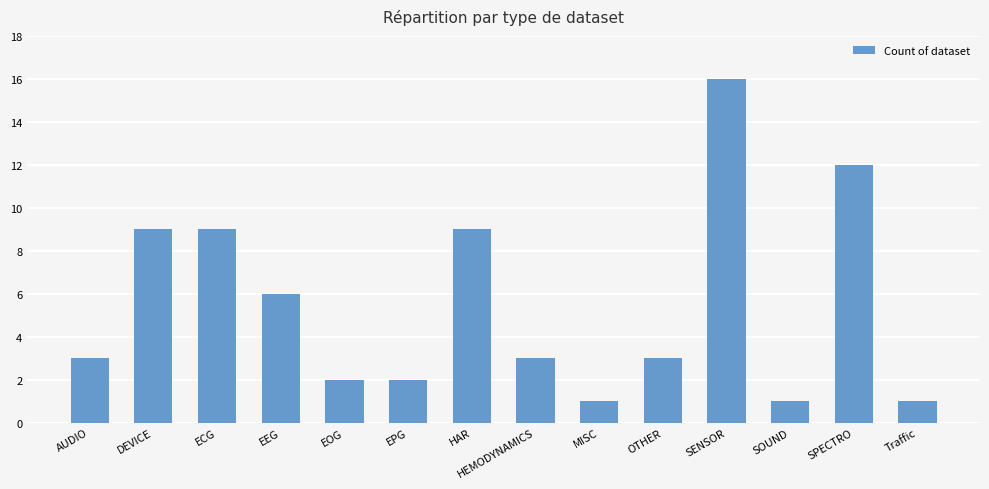

What is the smallest value displayed?

1